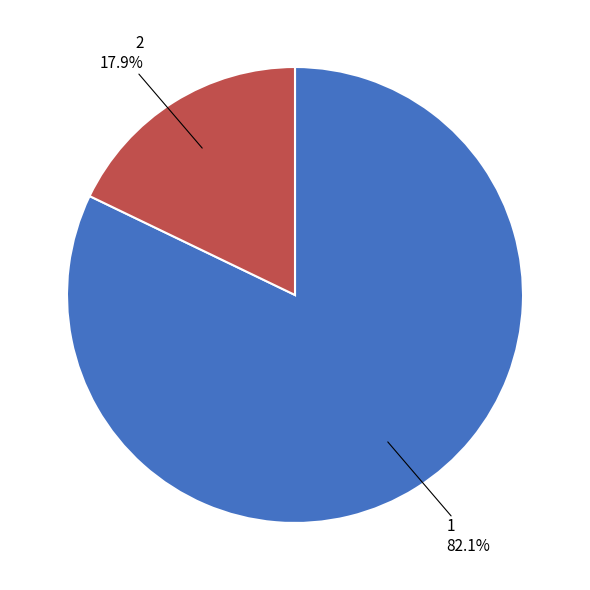

Is it true that 1 is 82% of the pie?

True